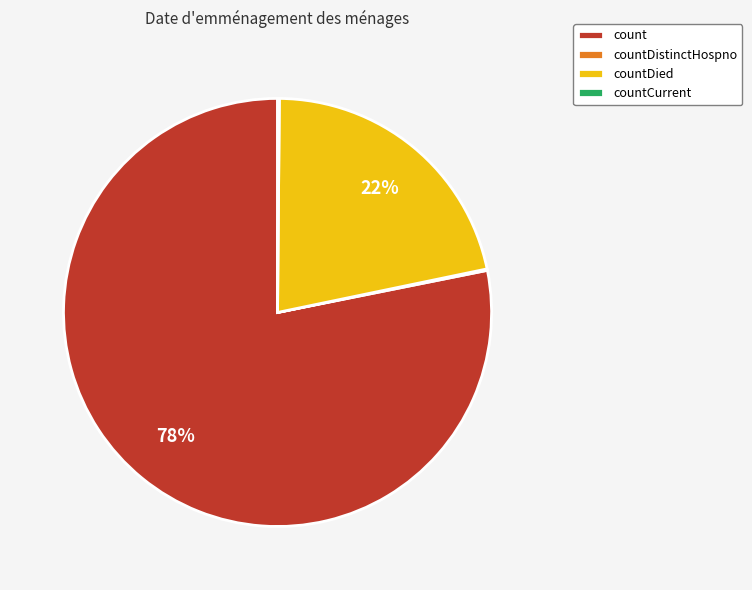

What is the ratio of the value at countDied to the value at count?

0.3